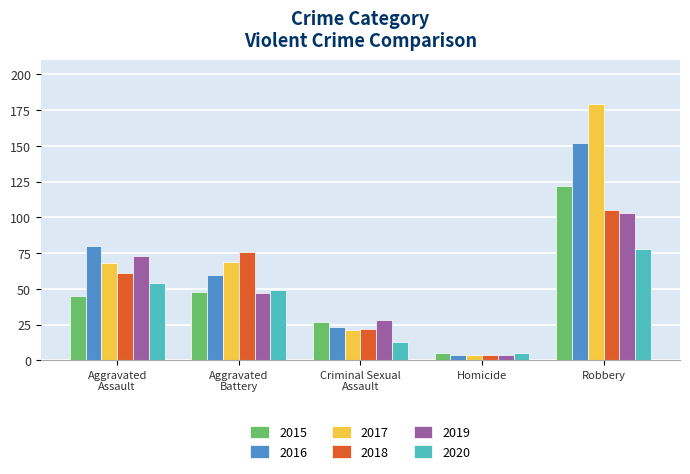

What is the label of the 2nd bar from the left?

Aggravated
Battery